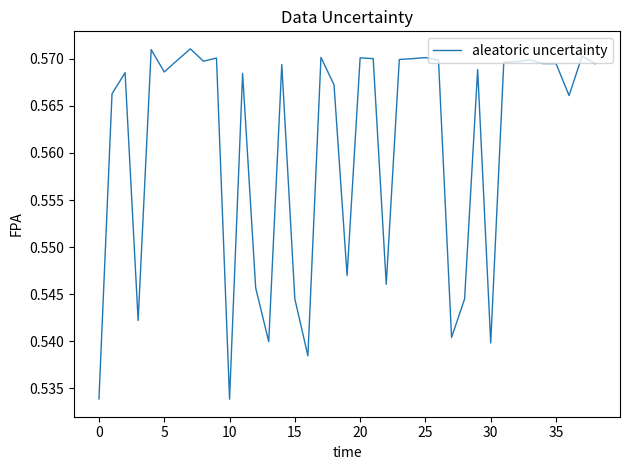

How many lines are shown in the chart?

1